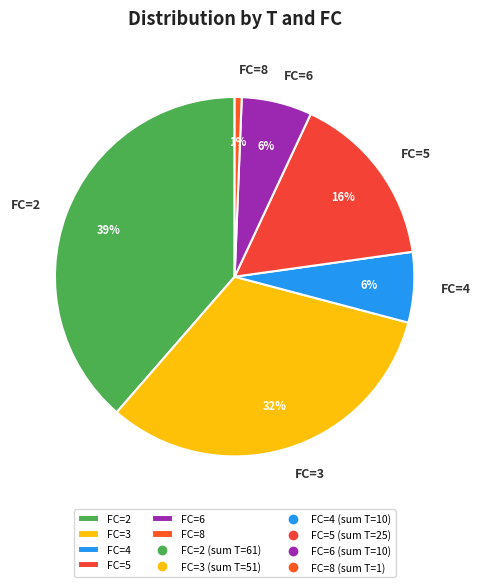

Between FC=2 and FC=4, which is larger?

FC=2